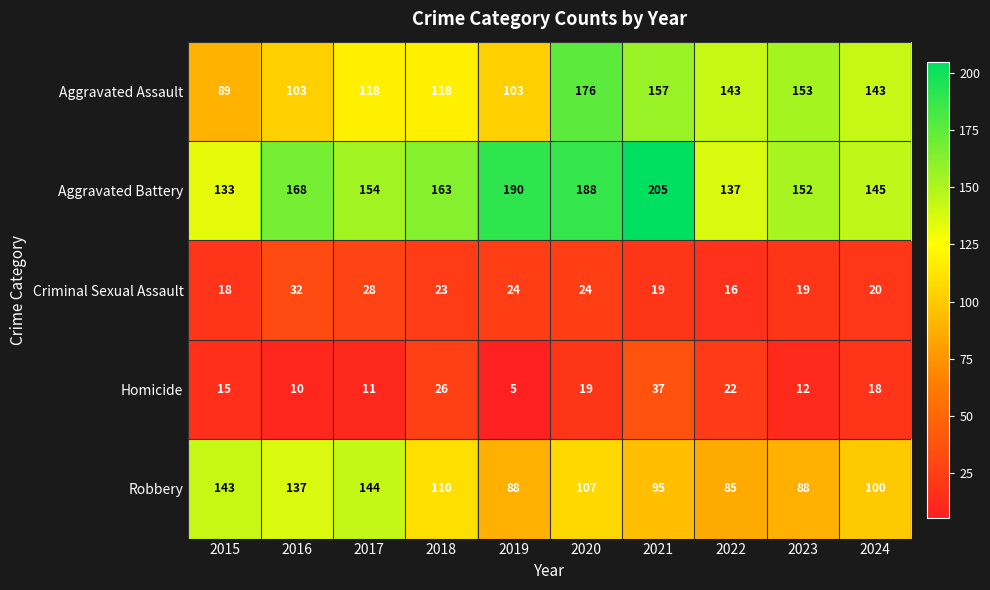

Read the Homicide value at 2015.

15